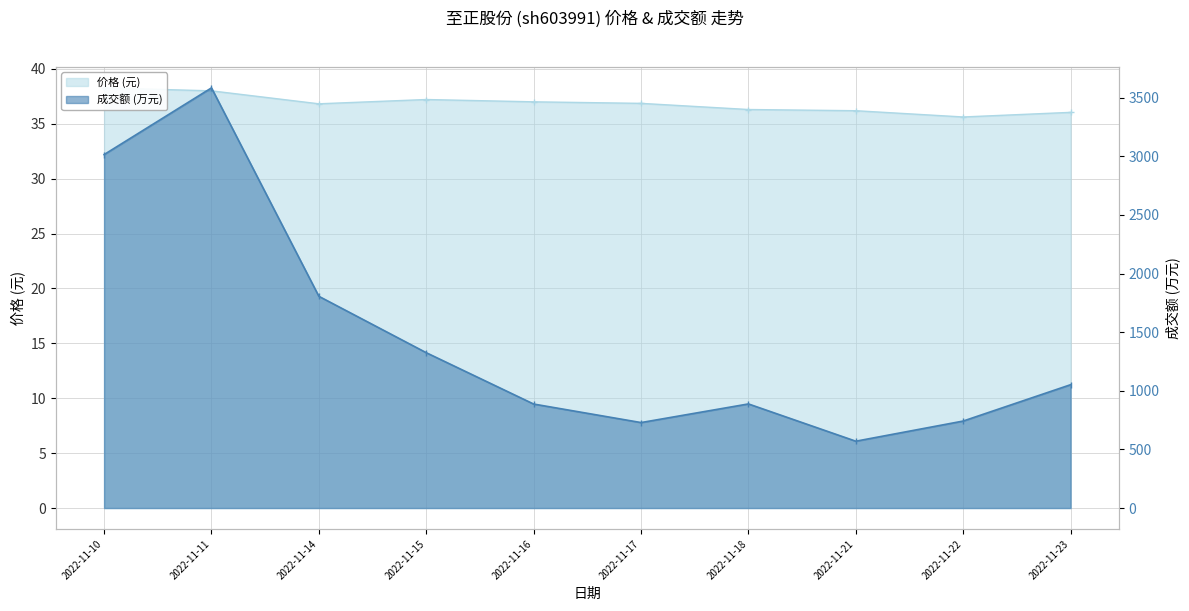

How many data points in 价格 are above 36?

9